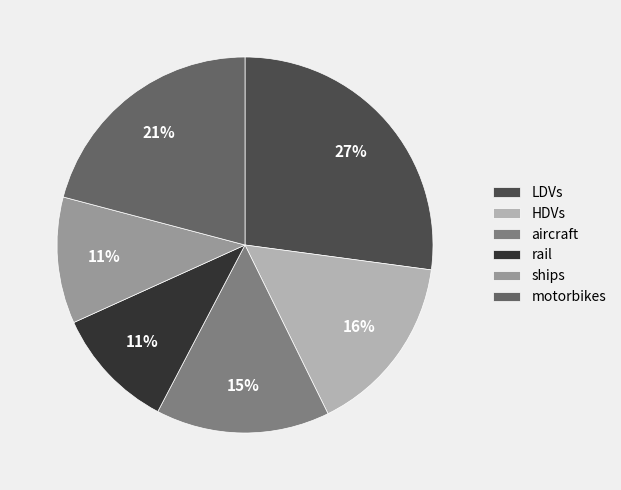

Does HDVs represent more than half of the total?

No